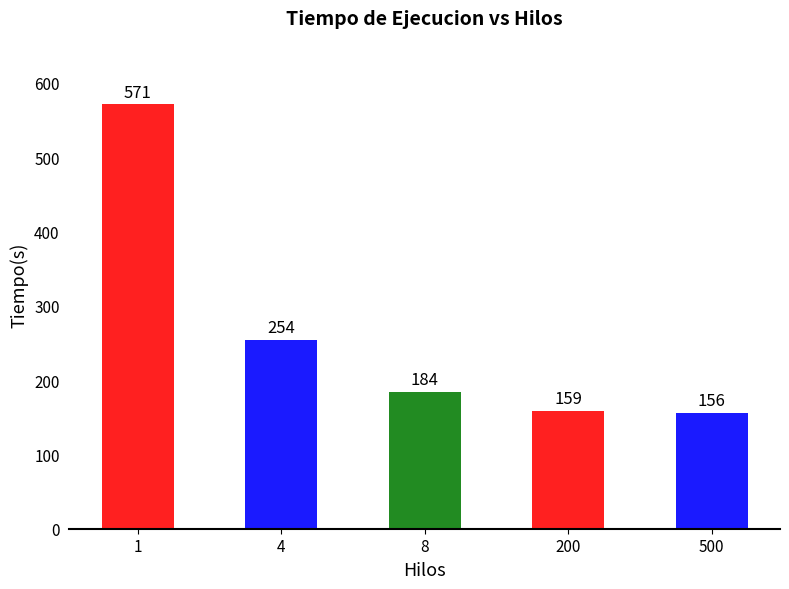

Is it true that the value at 8 is 184?

True